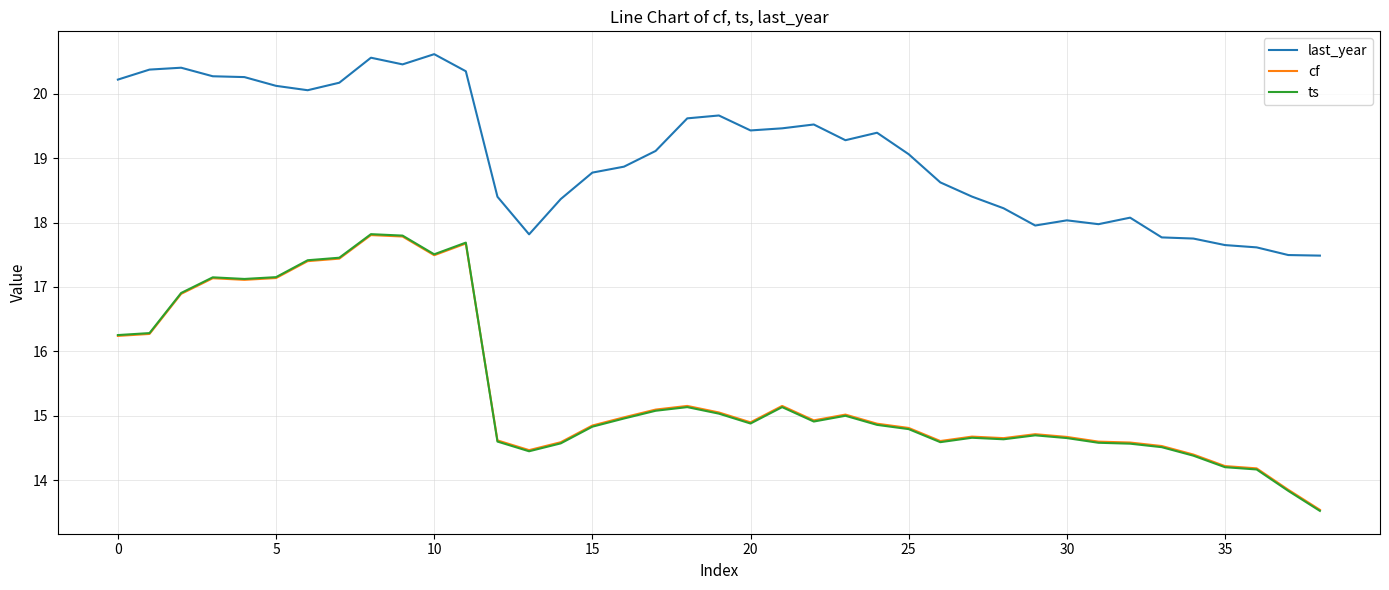

What is the lowest value of the last_year series?

17.5